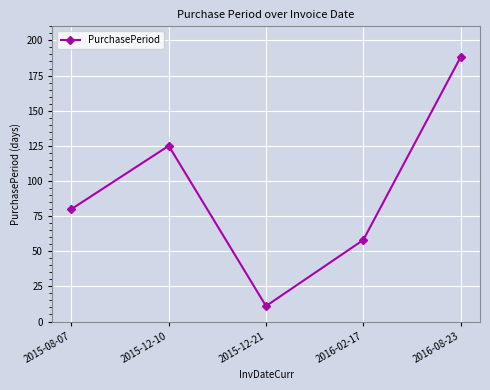

What is the ratio of the value at 2015-08-07 to the value at 2016-02-17?

1.4